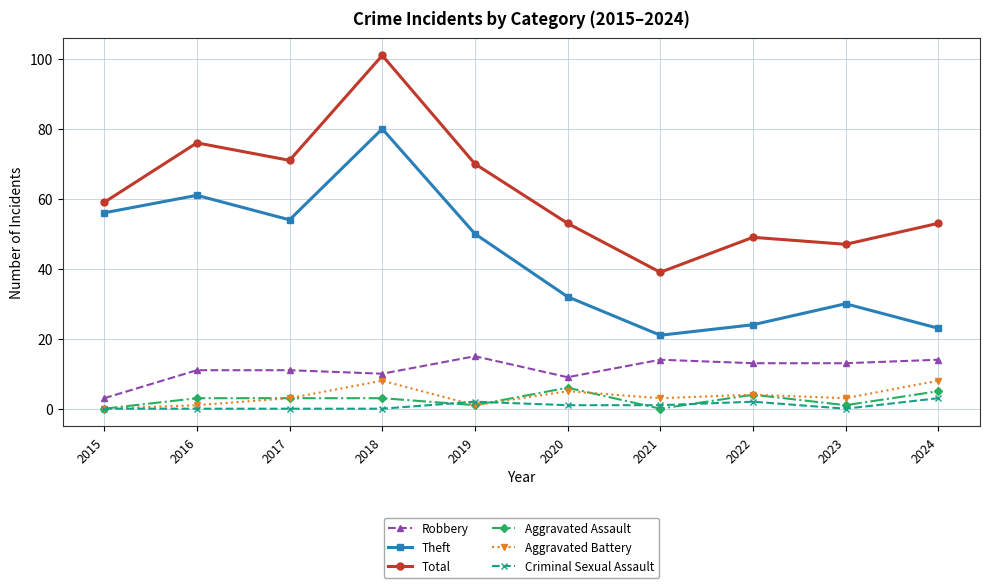

The Robbery series shows 10 at 2018. True or false?

True